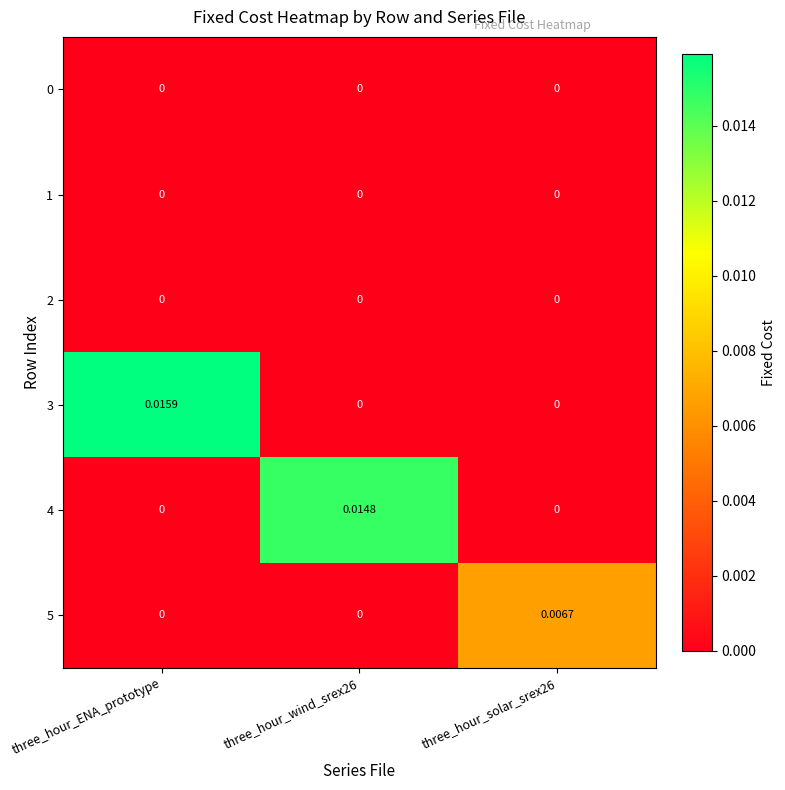

Is the value of 5 at three_hour_solar_srex26 greater than the value of 2 at three_hour_wind_srex26?

Yes